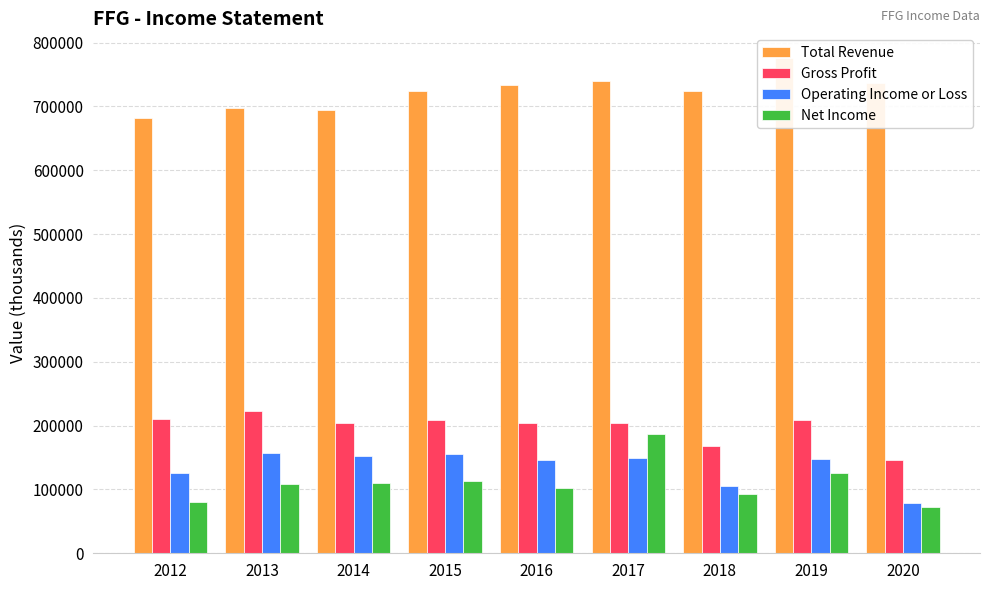

The Total Revenue series shows 739500 at 2017. True or false?

True